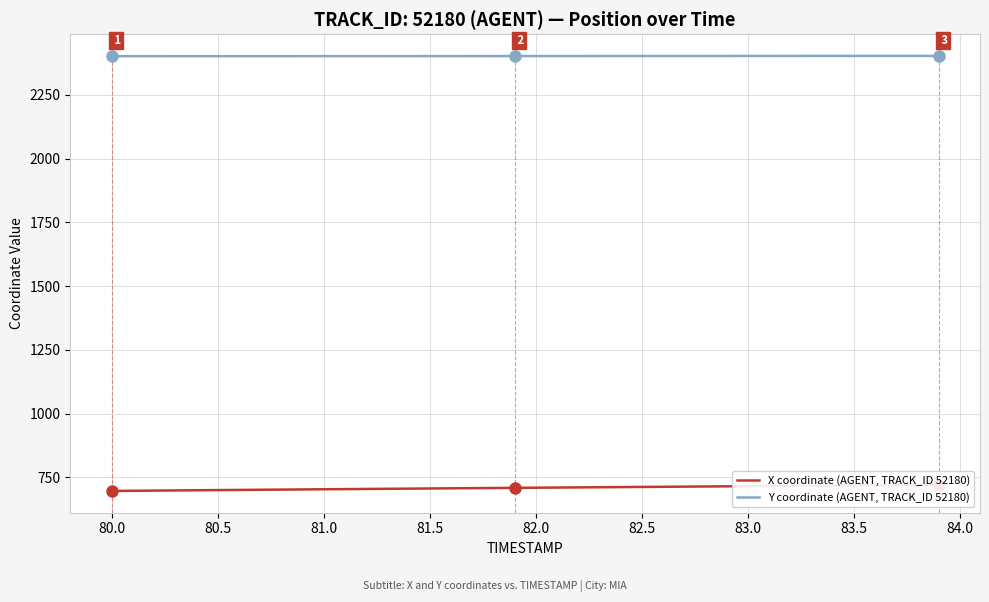

True or false: X coordinate (AGENT, TRACK_ID 52180) and Y coordinate (AGENT, TRACK_ID 52180) cross at least once.

False